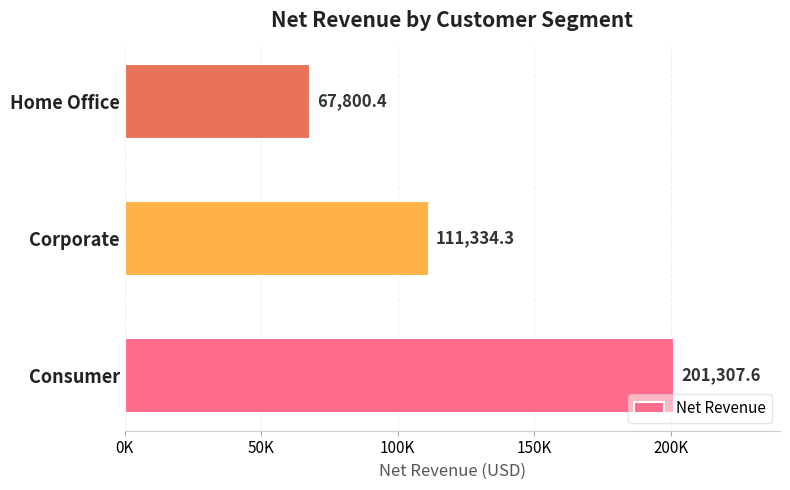

Are the bars horizontal?

Yes